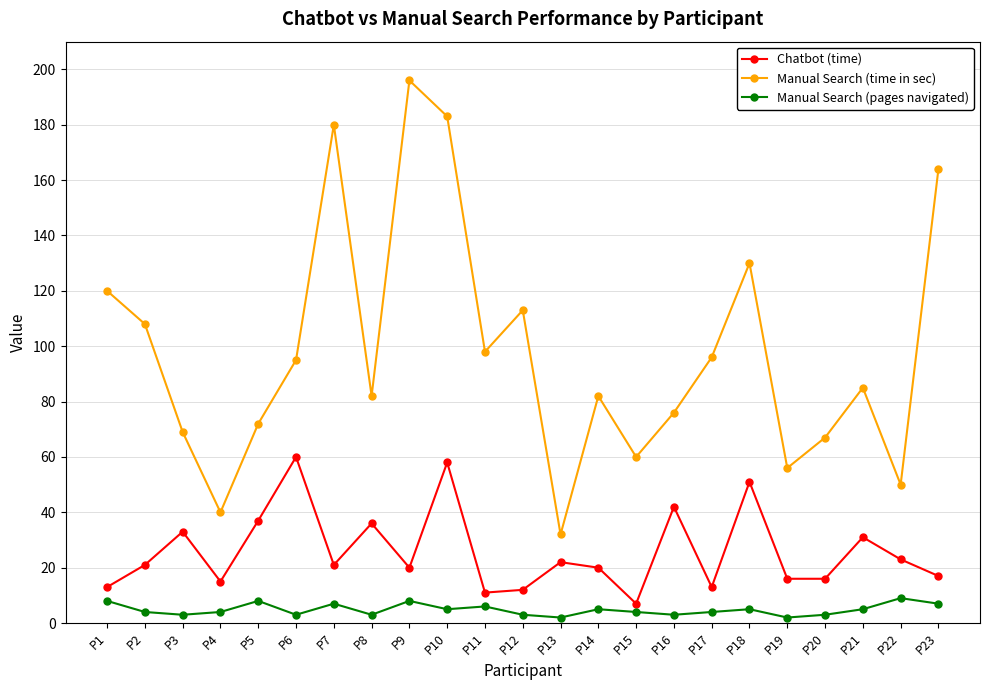

What is the greatest value displayed?

196